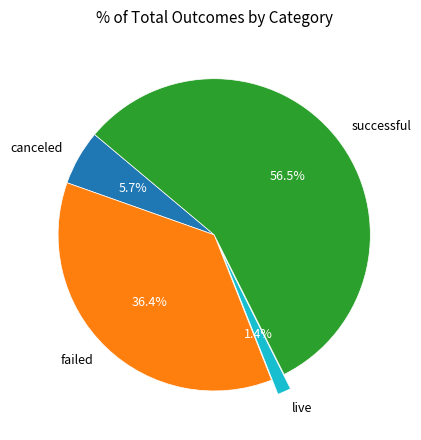

Which category has the biggest portion of the pie?

successful